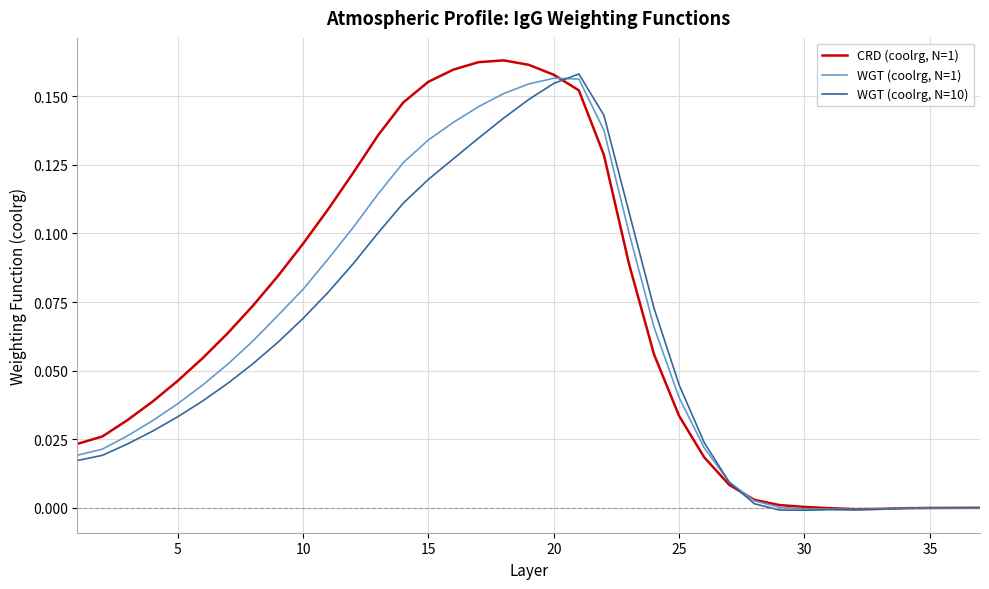

List the series in order of their peak value, lowest first.

WGT (coolrg, N=1), WGT (coolrg, N=10), CRD (coolrg, N=1)